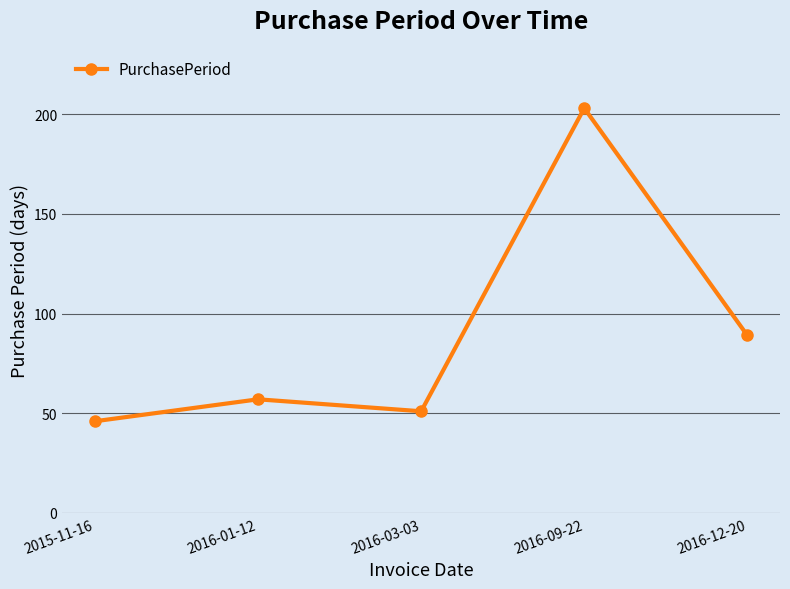

List the labels in order of value, smallest first.

2015-11-16, 2016-03-03, 2016-01-12, 2016-12-20, 2016-09-22